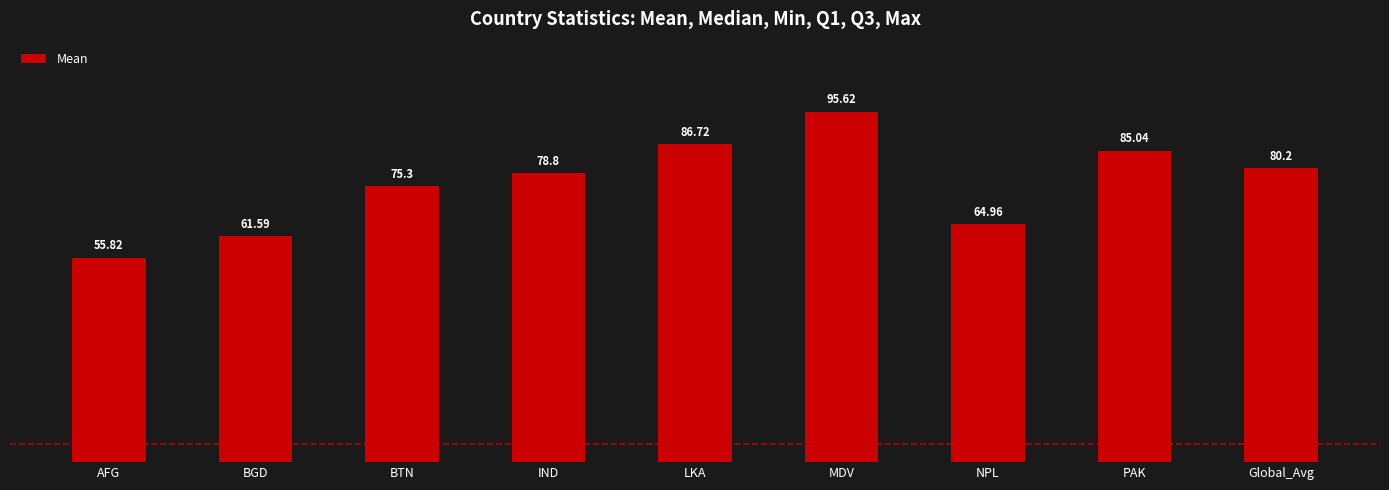

Rank the categories by value from highest to lowest.

MDV, LKA, PAK, Global_Avg, IND, BTN, NPL, BGD, AFG